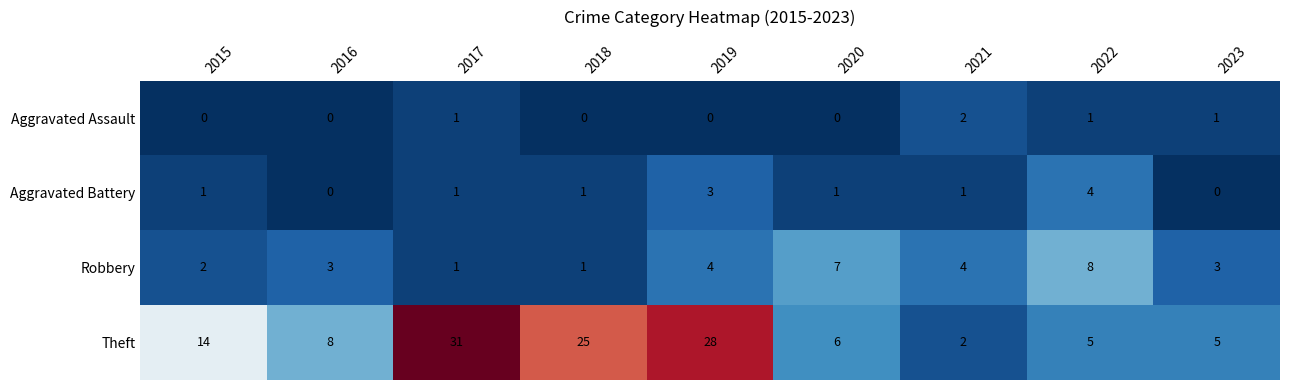

What is the sum of the Robbery values at 2022 and 2020?

15